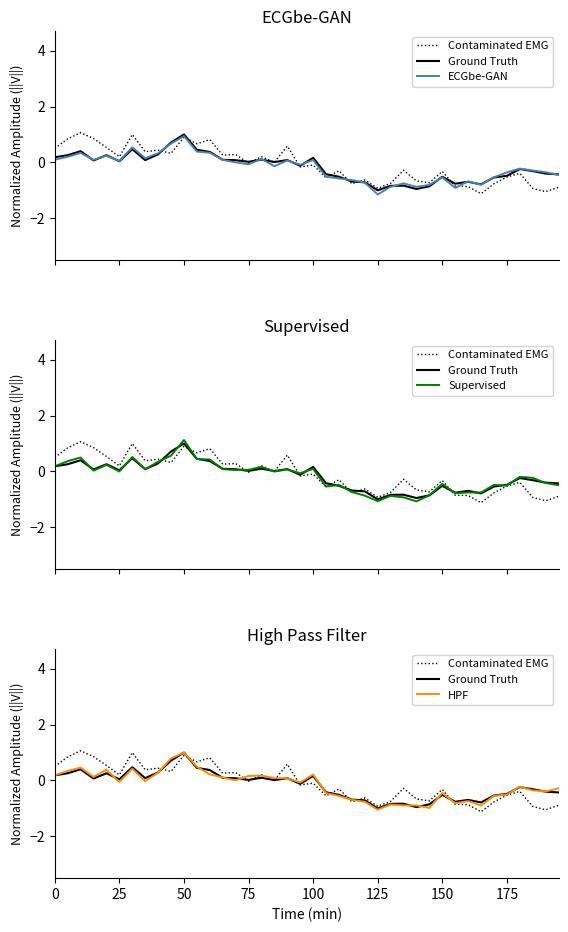

What is the minimum value shown in the chart?

-1.1